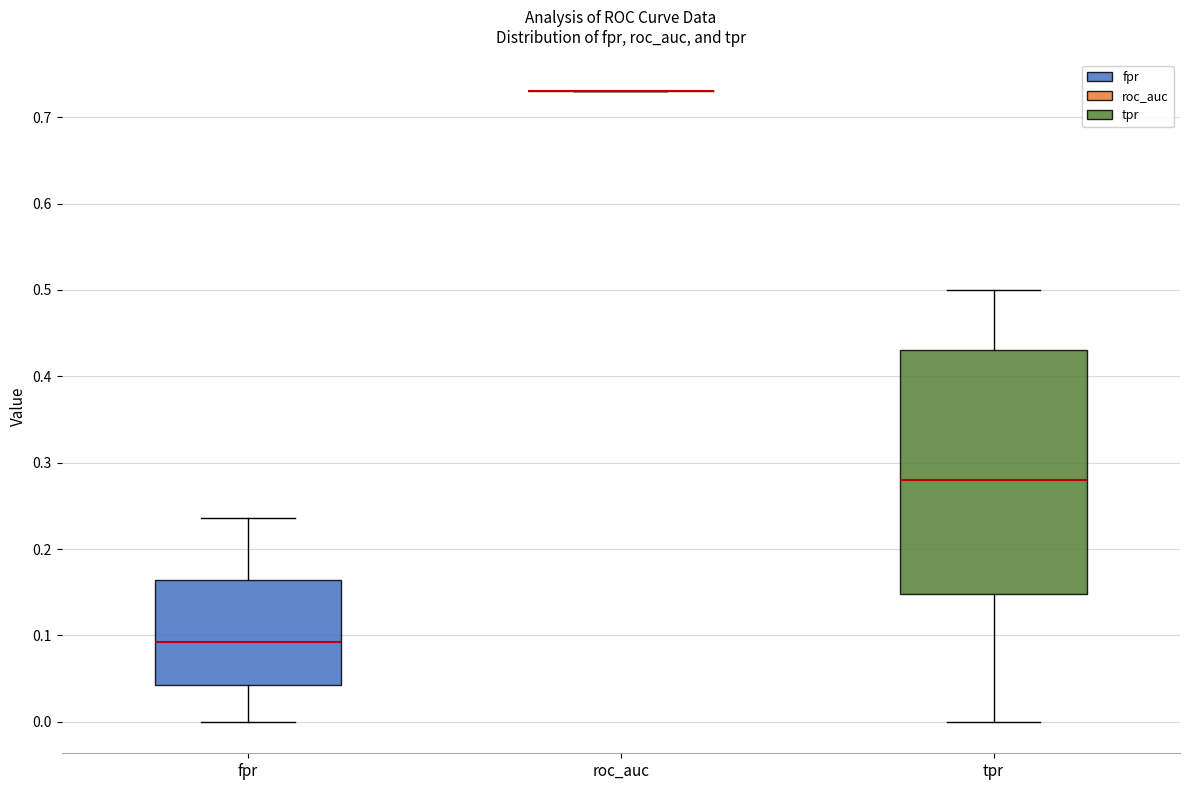

Comparing the boxes themselves (not the whiskers), which one is the tallest?

tpr